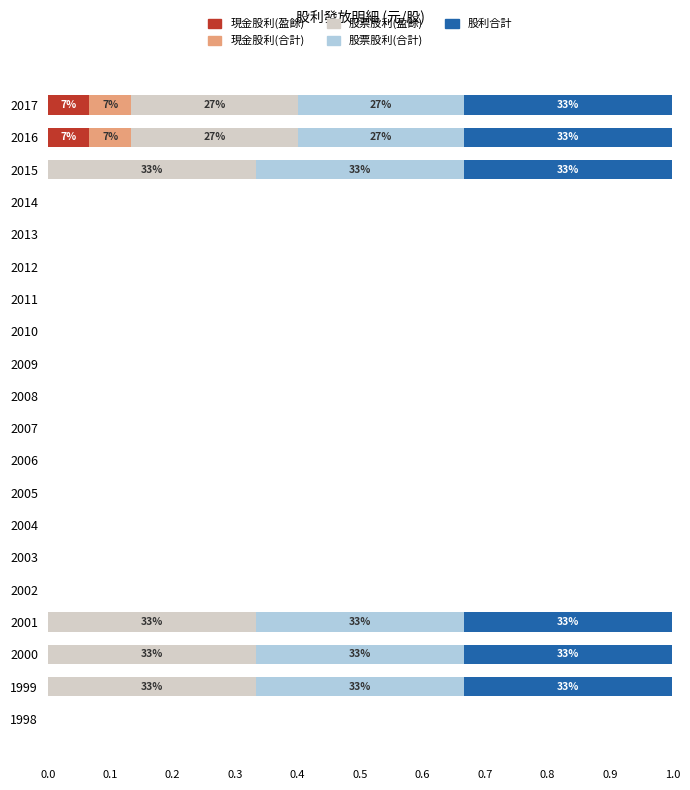

True or false: 現金股利(盈餘) has a value of 0.0 at 1998.

True